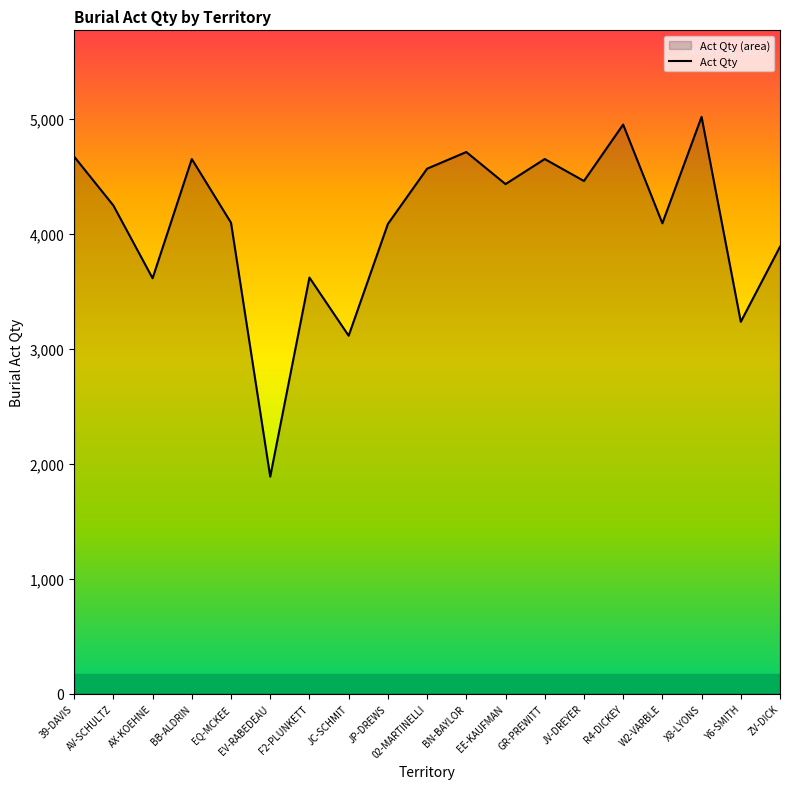

How many distinct data groups are displayed?

1